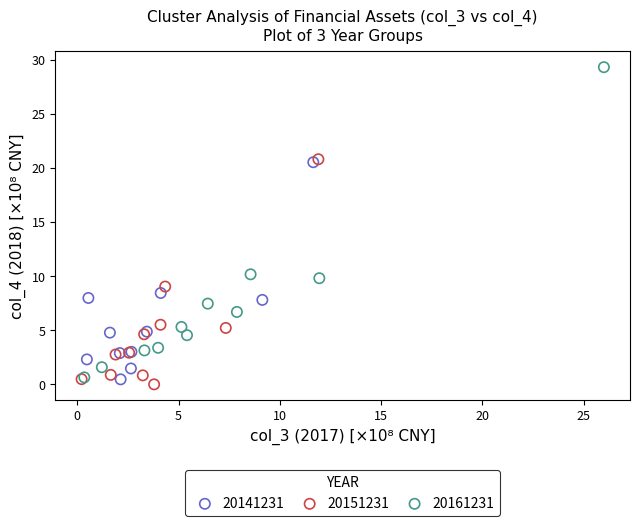

Which series has the widest spread of Y values?

20161231